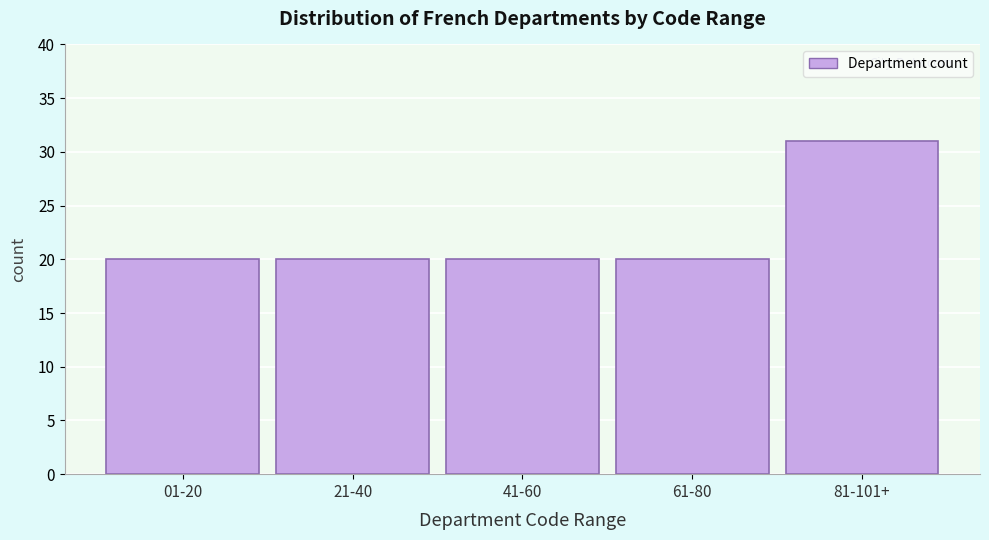

Reading left to right, transcribe all the data shown in this chart.

20	20	20	20	31